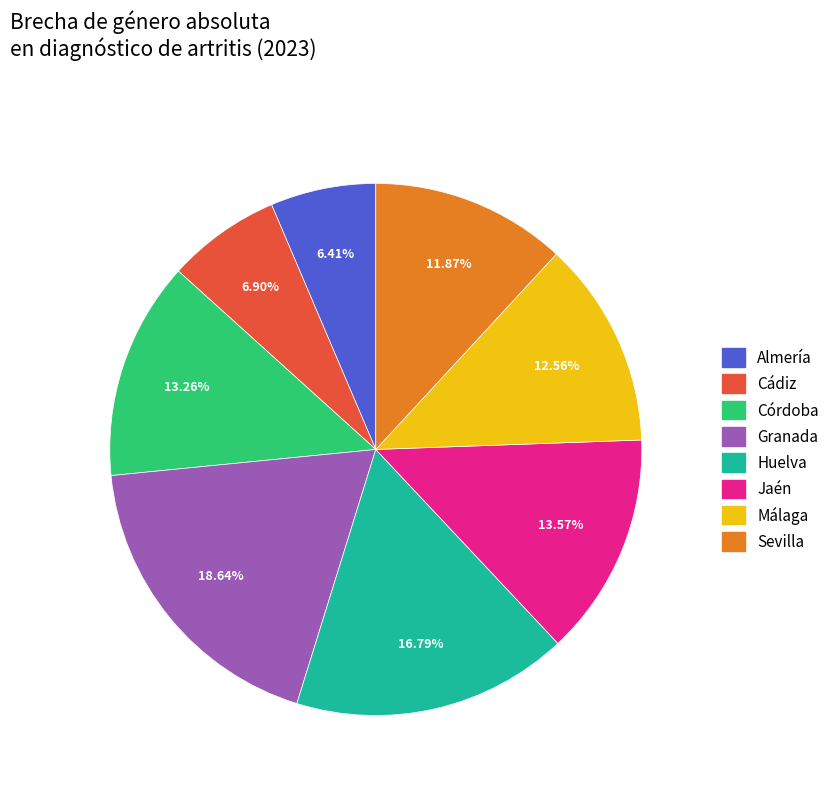

Does any single category account for the majority?

No